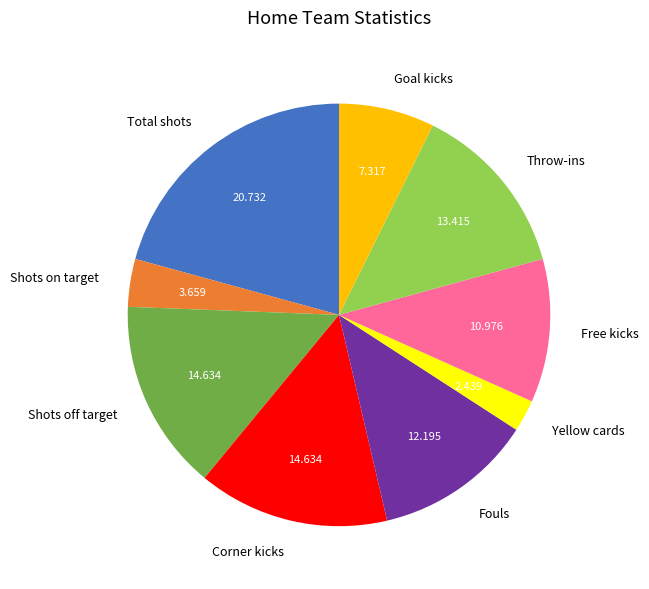

The Shots on target slice represents 17% of the pie. True or false?

False